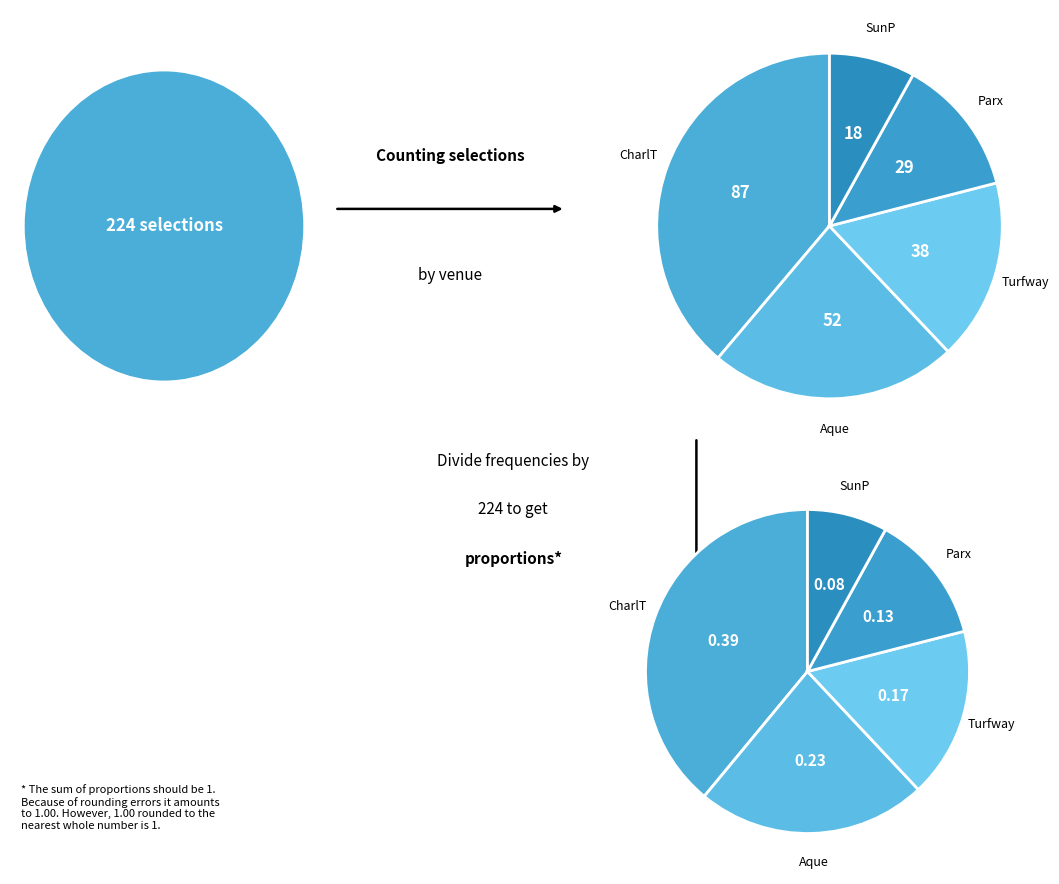

What is the ratio of the value at USA / Parx (US) to the value at USA / Aque (US)?

0.6